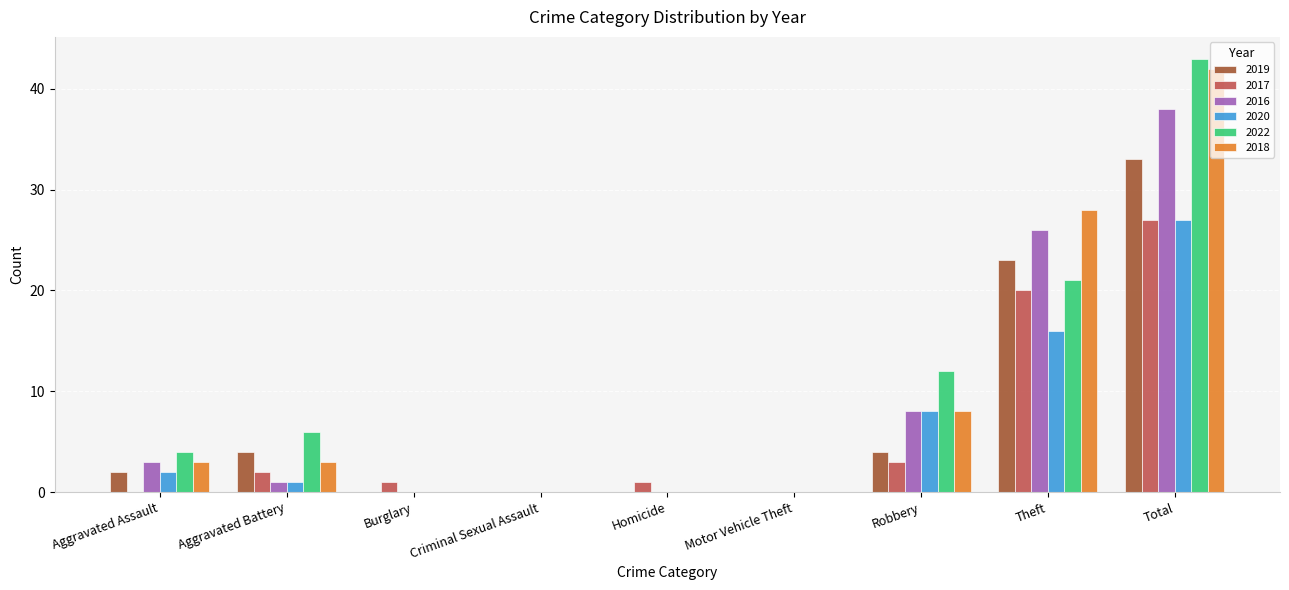

Between Motor Vehicle Theft and Total, which series saw the biggest shift?

2022